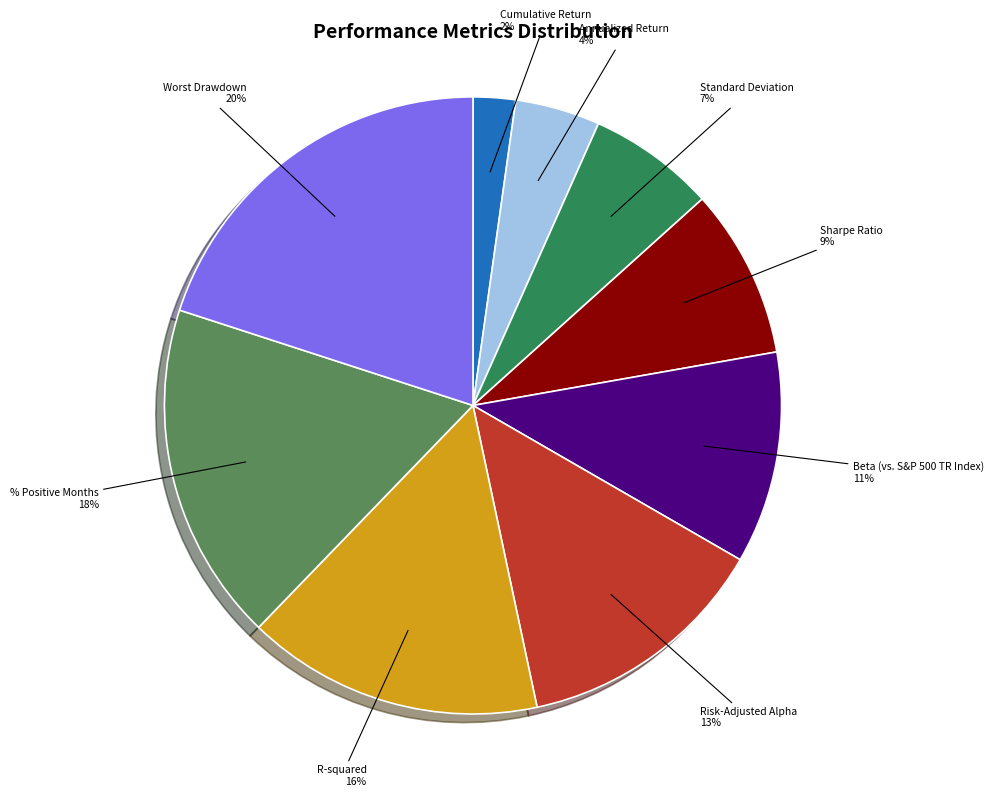

Is there any slice that represents more than half of the pie?

No